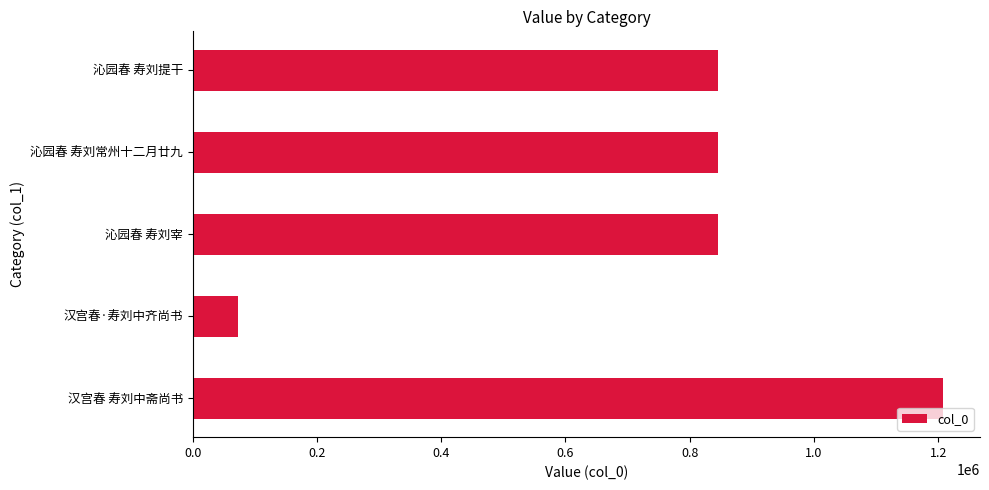

True or false: the data shows 489552 at 沁园春 寿刘常州十二月廿九.

False